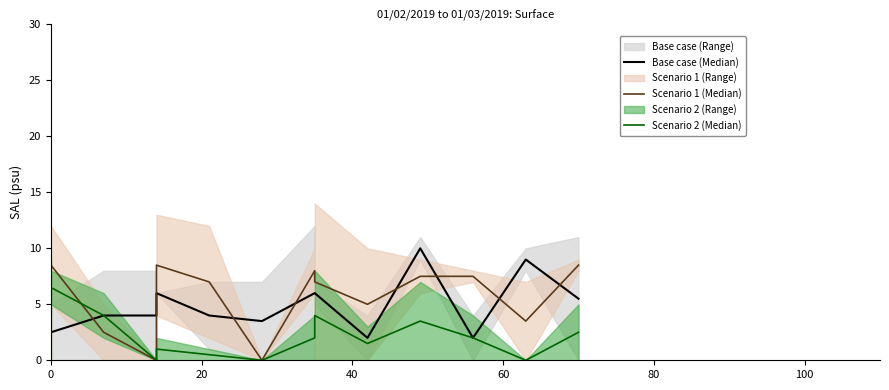

Count the number of data series in this chart.

3